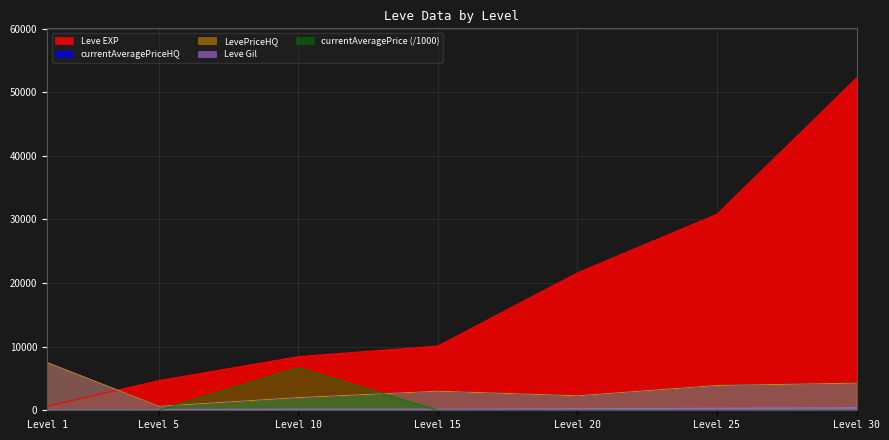

At which label does LevePriceHQ reach its peak?

Level 1